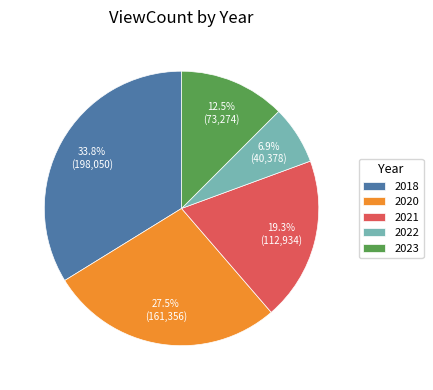

What percentage is the 2018 slice, to the nearest percent?

34%